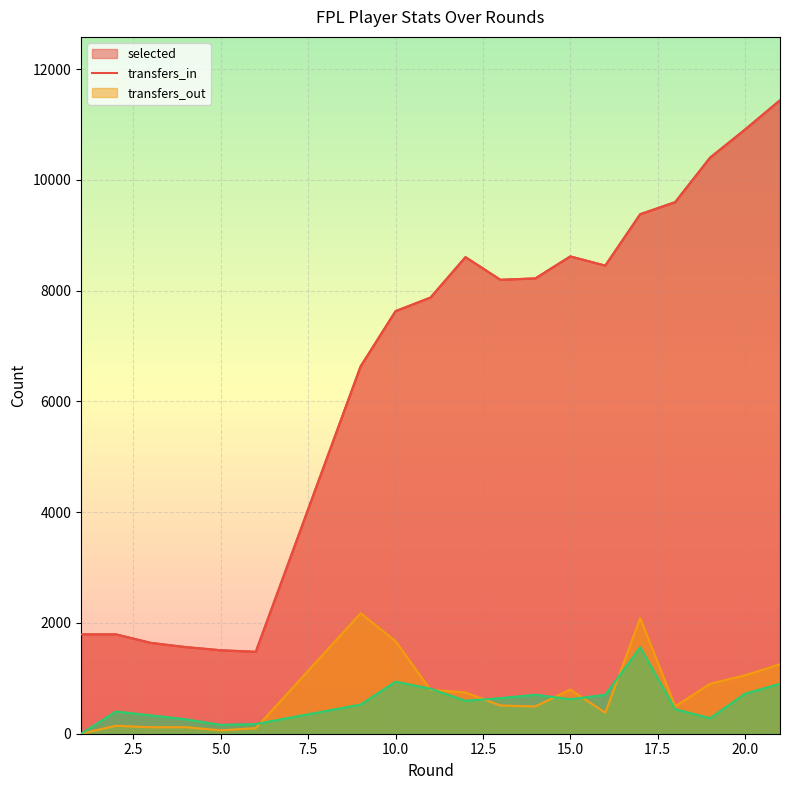

Is it true that selected equals 15407 at 18?

False